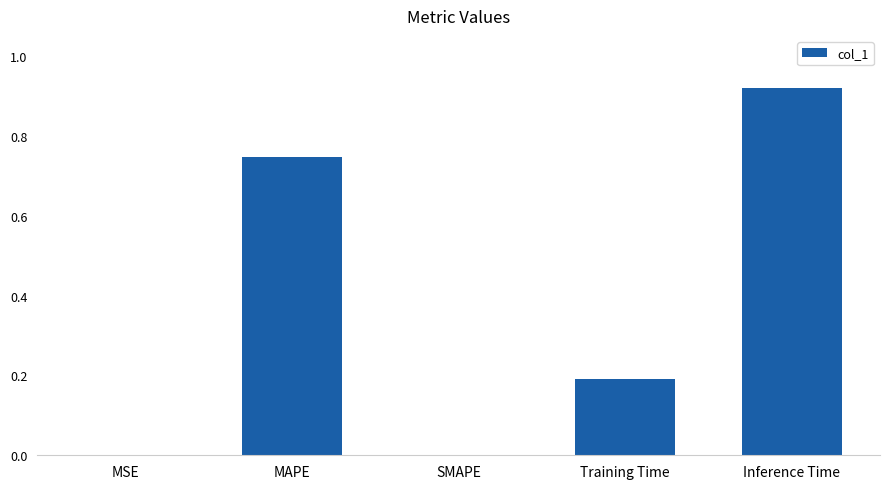

Which has a higher value, Inference Time or MSE?

Inference Time